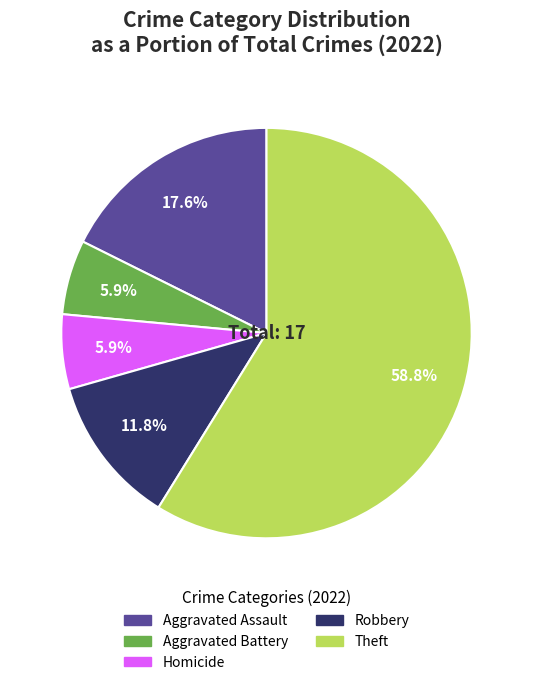

How many slices are in this pie chart?

5